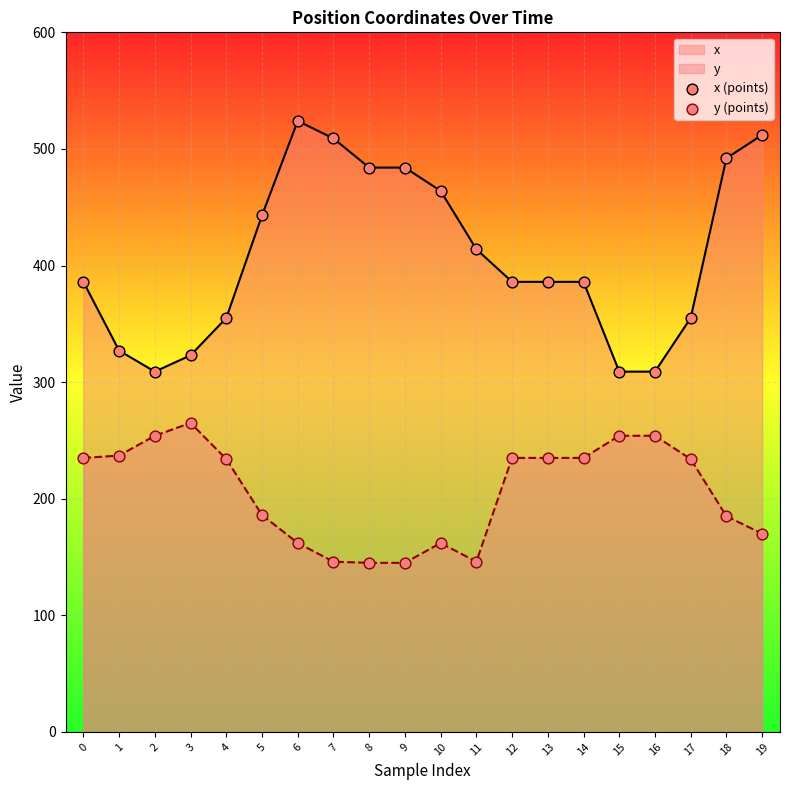

At which category is the sum across all series the highest?

6